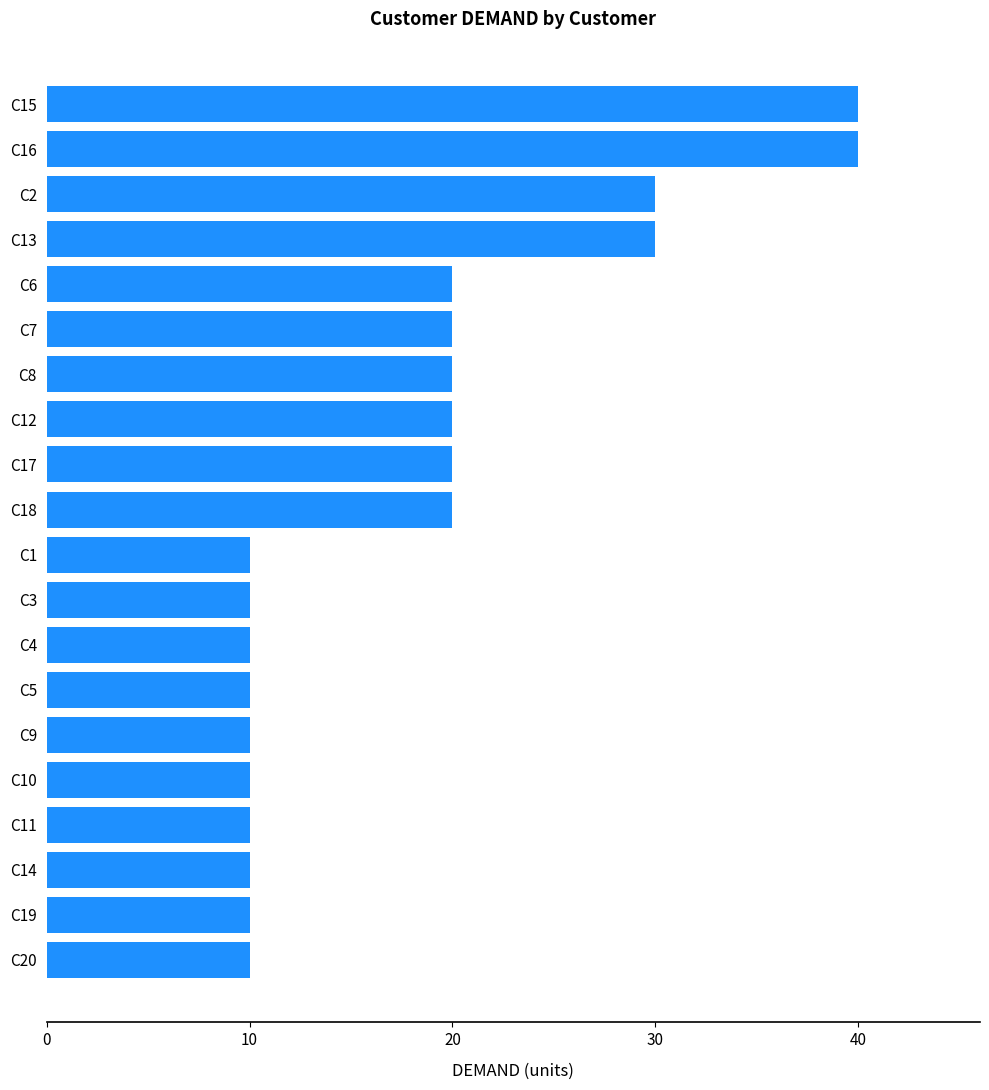

What position from the bottom is C5?

7